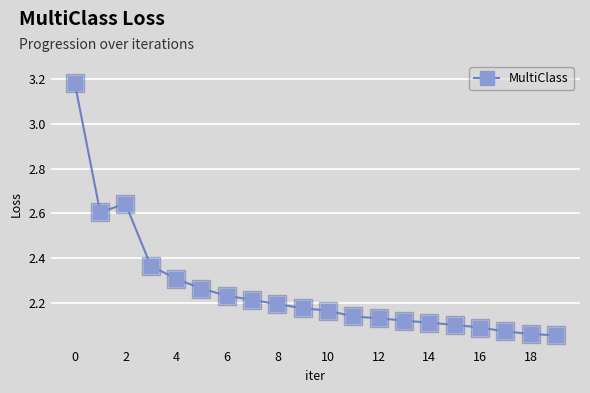

What is the difference between the maximum and minimum values?

1.1